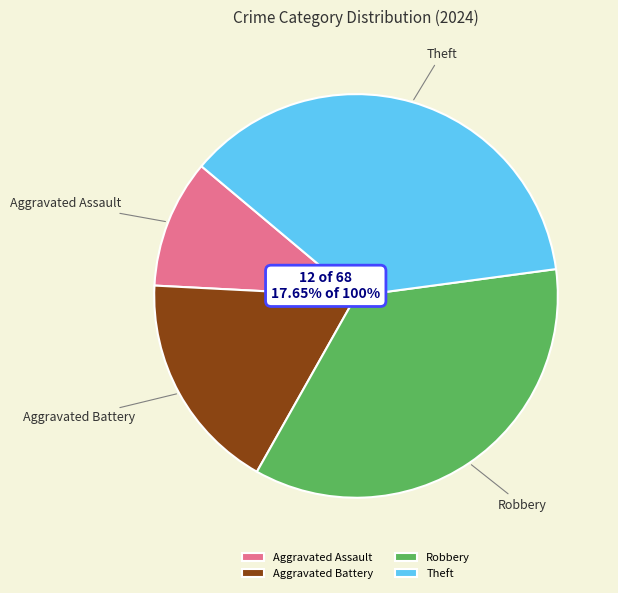

Is there a majority slice in this chart?

No